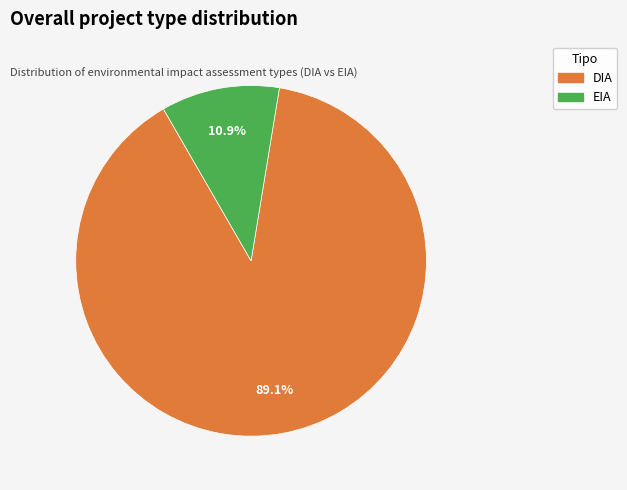

Which category accounts for the majority?

DIA